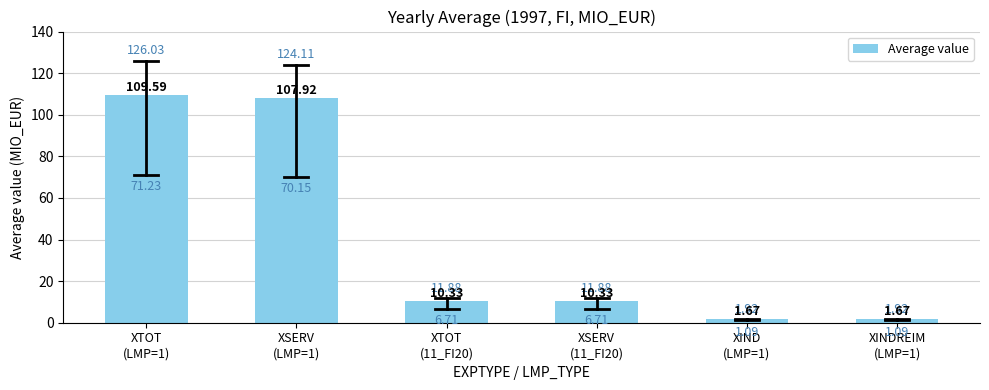

At which label is the value closest to 55?

XTOT
(11_FI20)